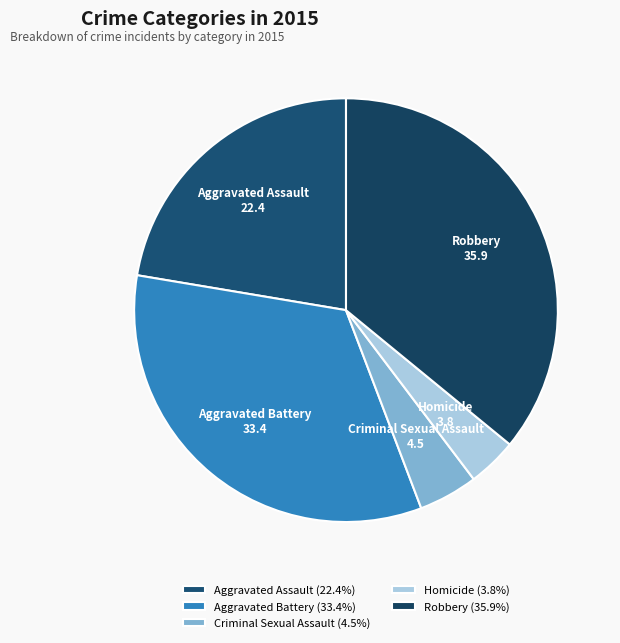

Rank the categories by value from highest to lowest.

Robbery, Aggravated Battery, Aggravated Assault, Criminal Sexual Assault, Homicide